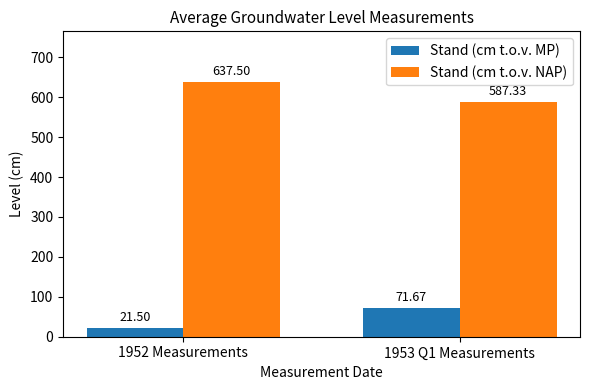

Rank the series at 1952 Measurements from lowest to highest value.

Stand (cm t.o.v. MP), Stand (cm t.o.v. NAP)